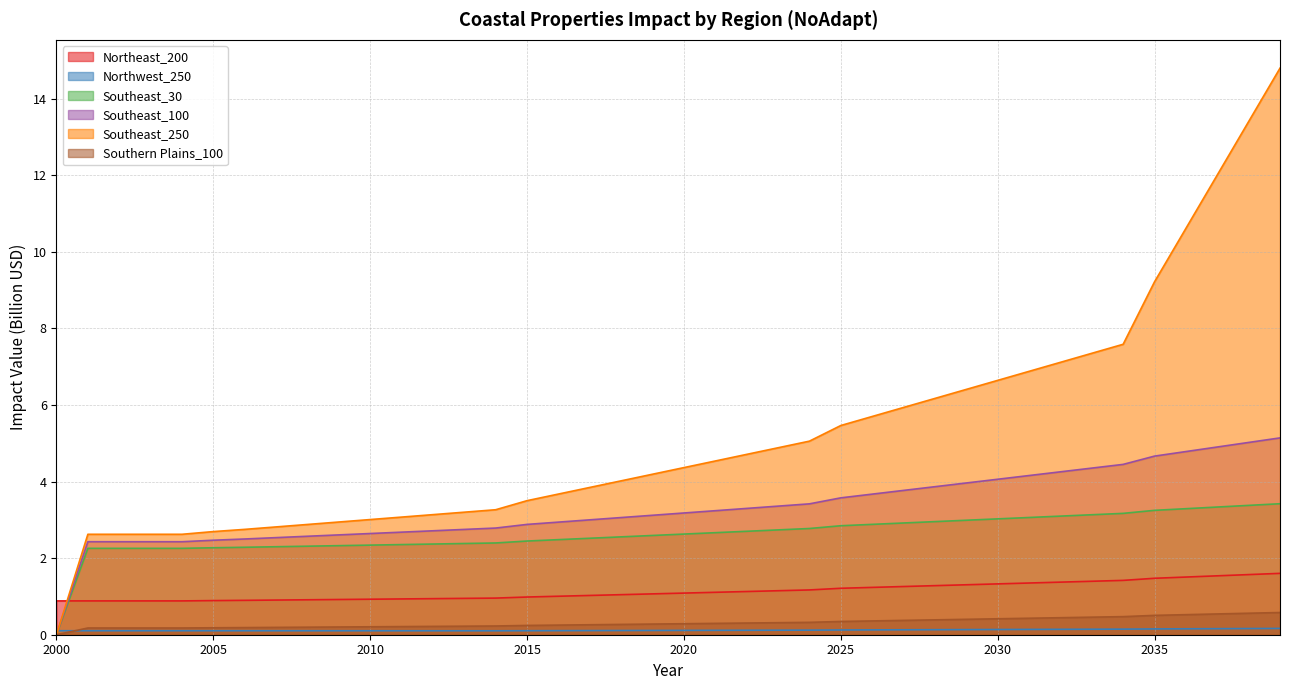

What is the average value of the Northeast_200 series?

1.1